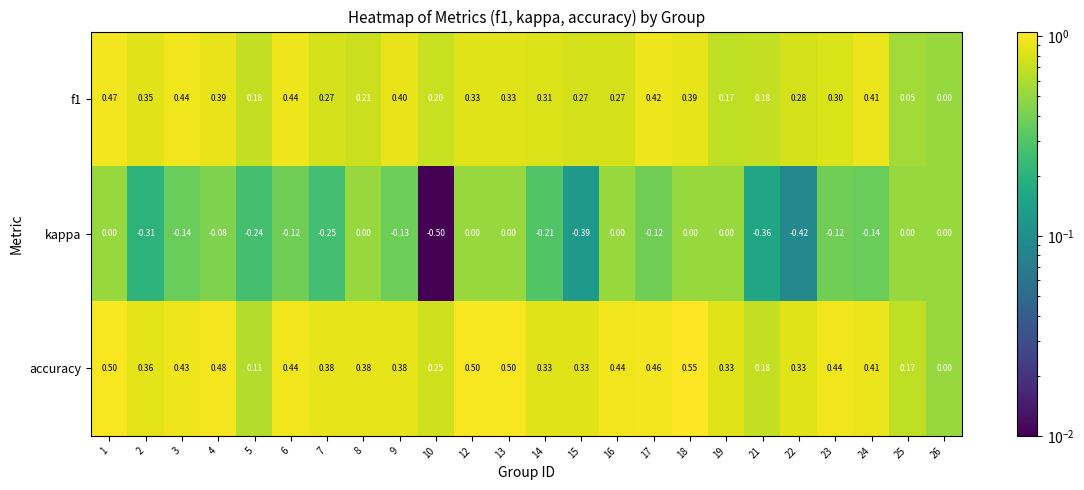

At which category is the sum across all series the highest?

1